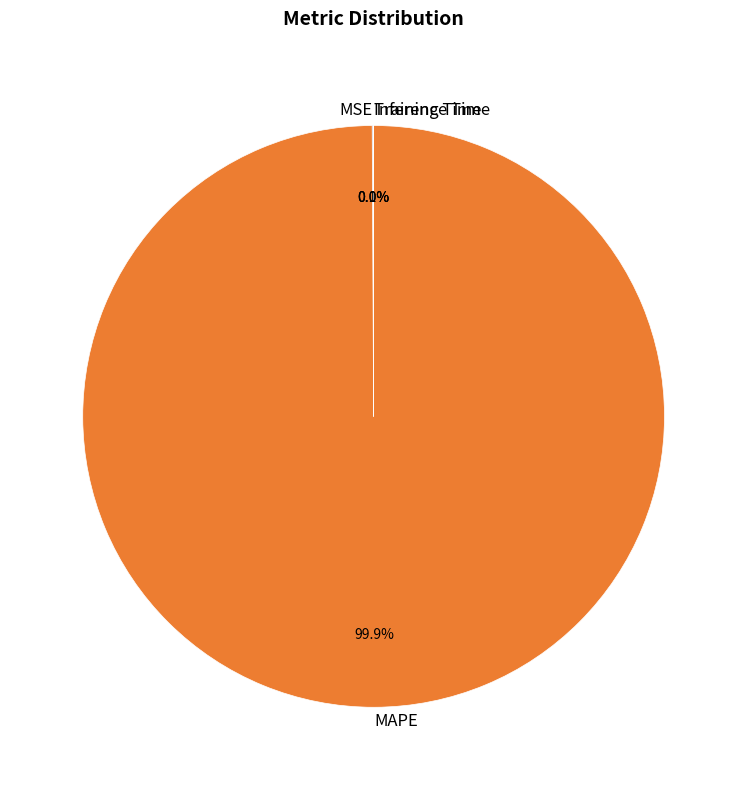

Which category has the biggest portion of the pie?

MAPE